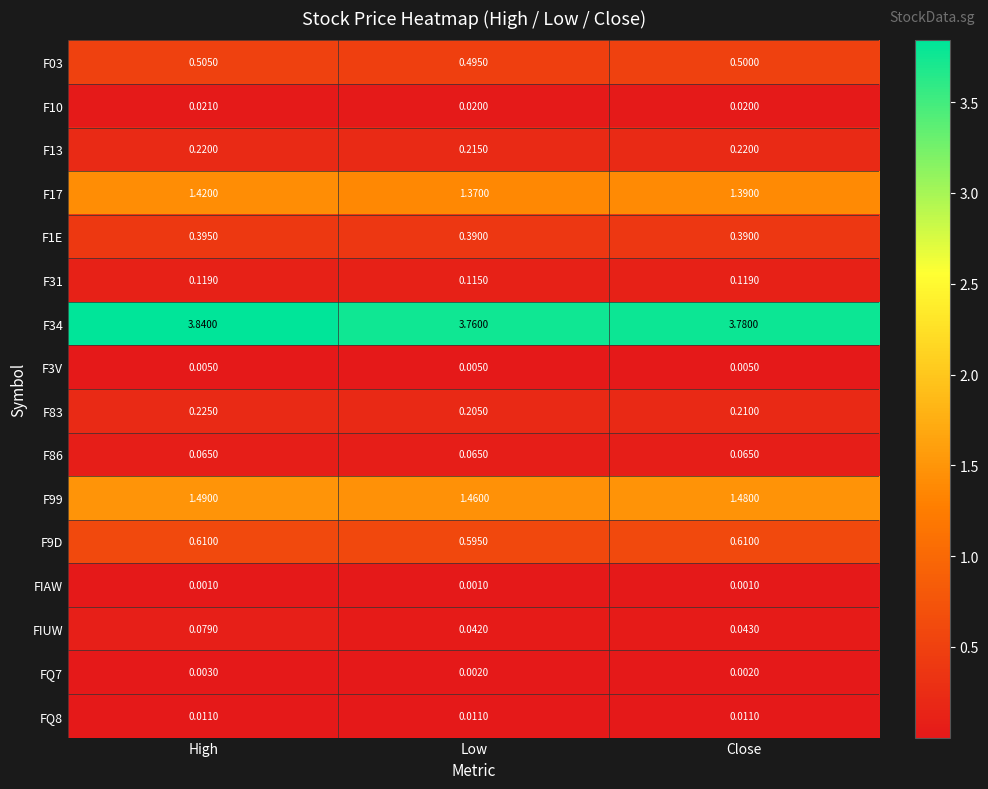

At which label is F99 closest to 1?

Low